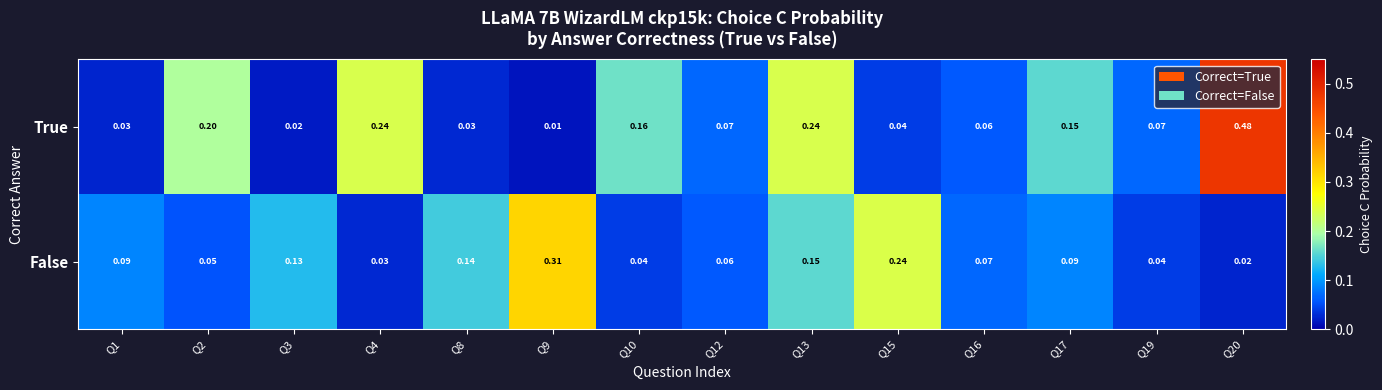

Is the value of True at Q10 greater than the value of False at Q17?

Yes